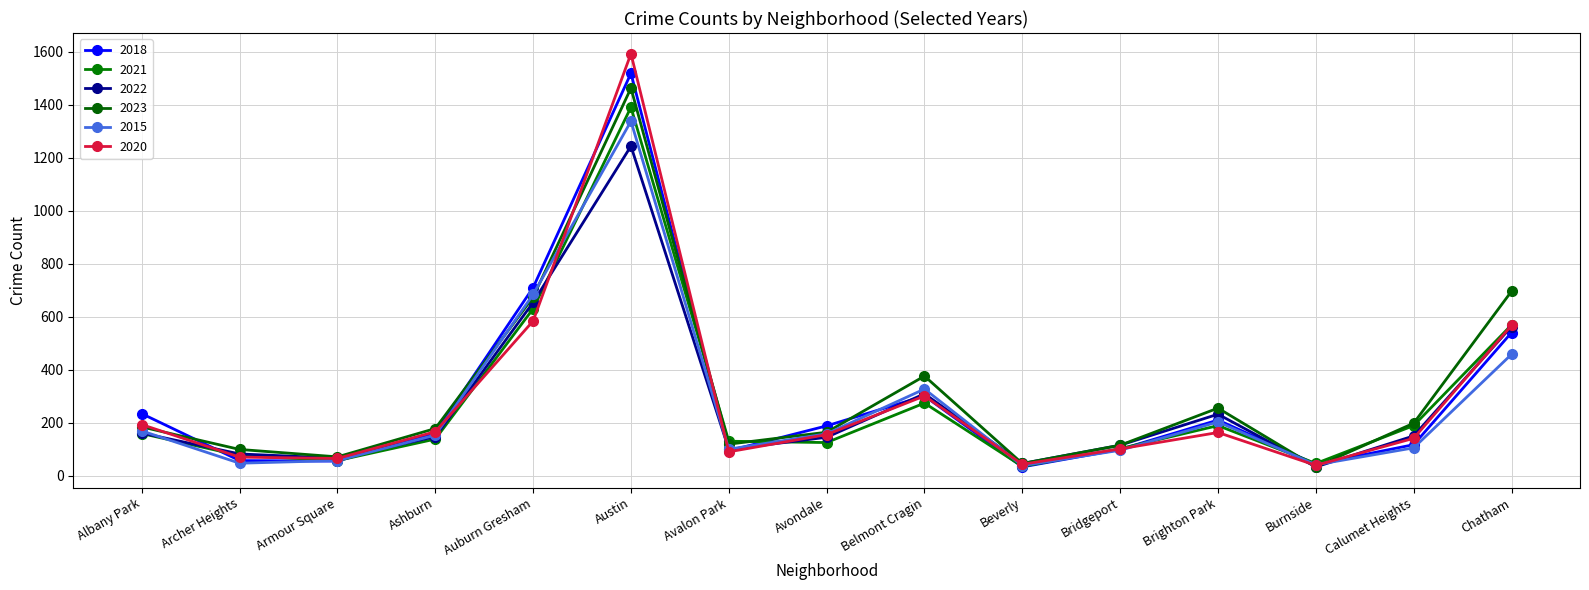

Which category has the lowest value in the 2023 series?

Burnside